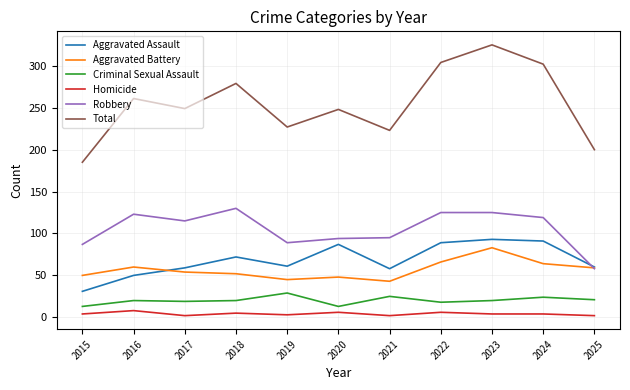

The Criminal Sexual Assault series shows 21 at 2025. True or false?

True